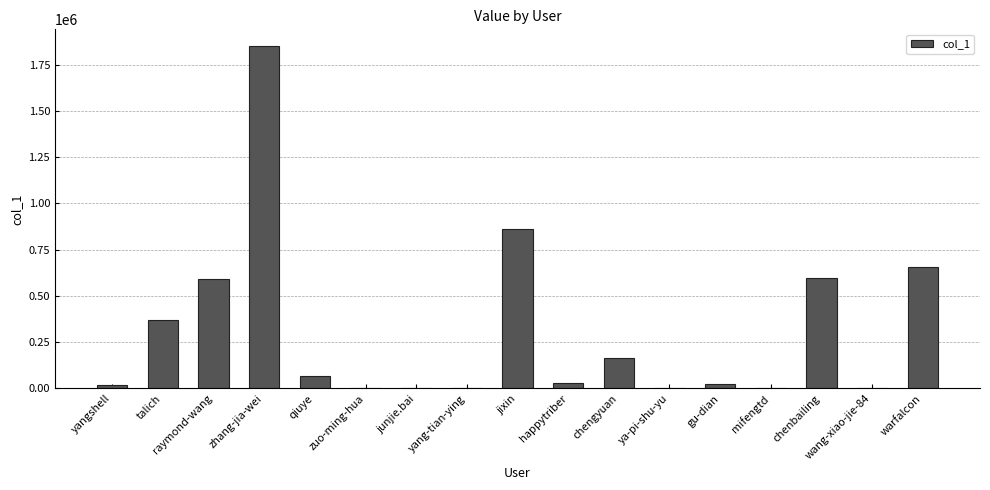

What is the change in value from yangshell to yang-tian-ying?

-12219